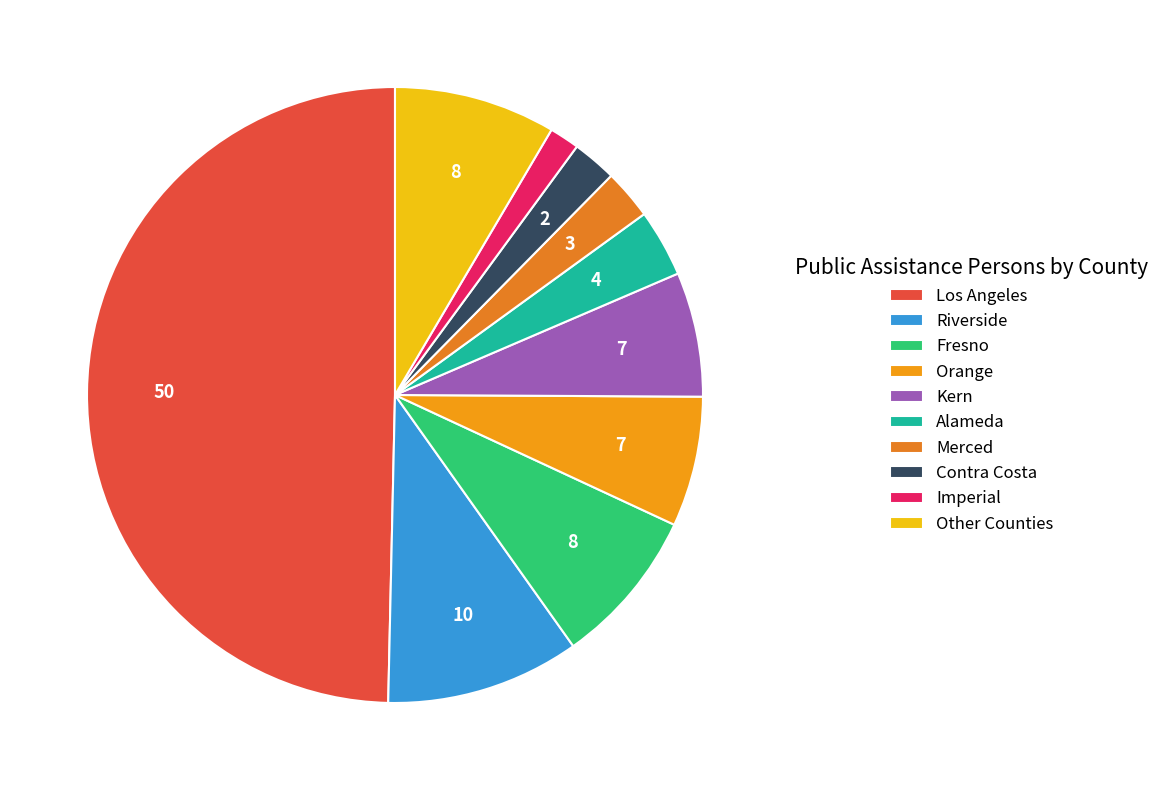

Count the number of slices in the pie.

10